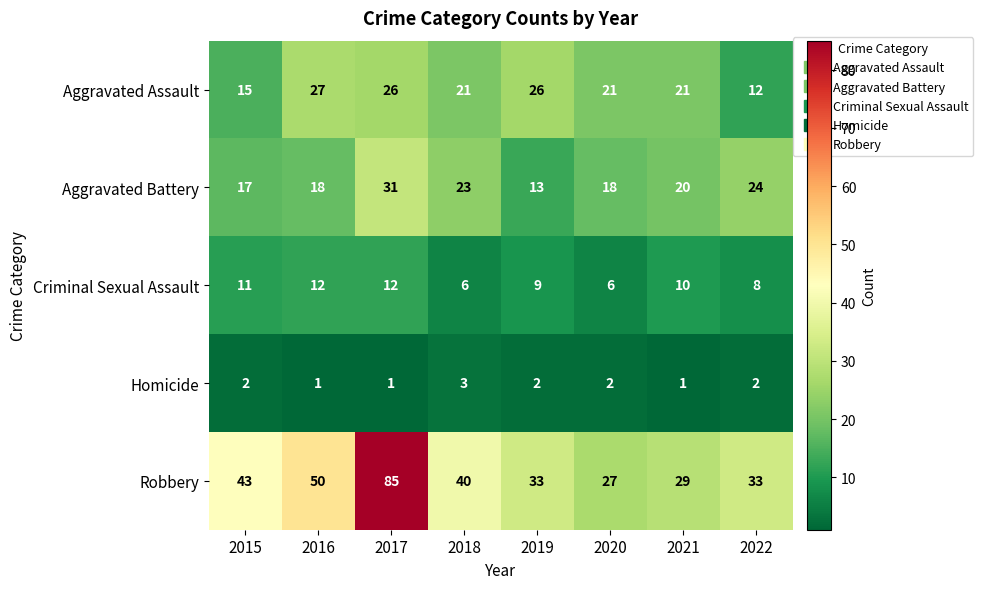

Which series has the largest total across all categories?

Robbery